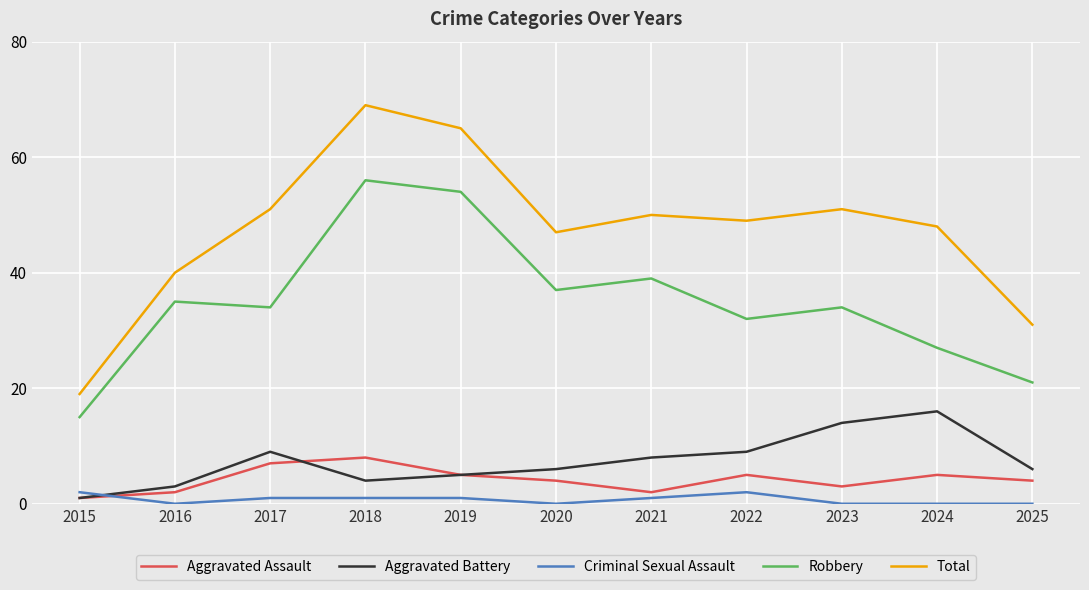

Rank the series by their maximum value, from highest to lowest.

Total, Robbery, Aggravated Battery, Aggravated Assault, Criminal Sexual Assault